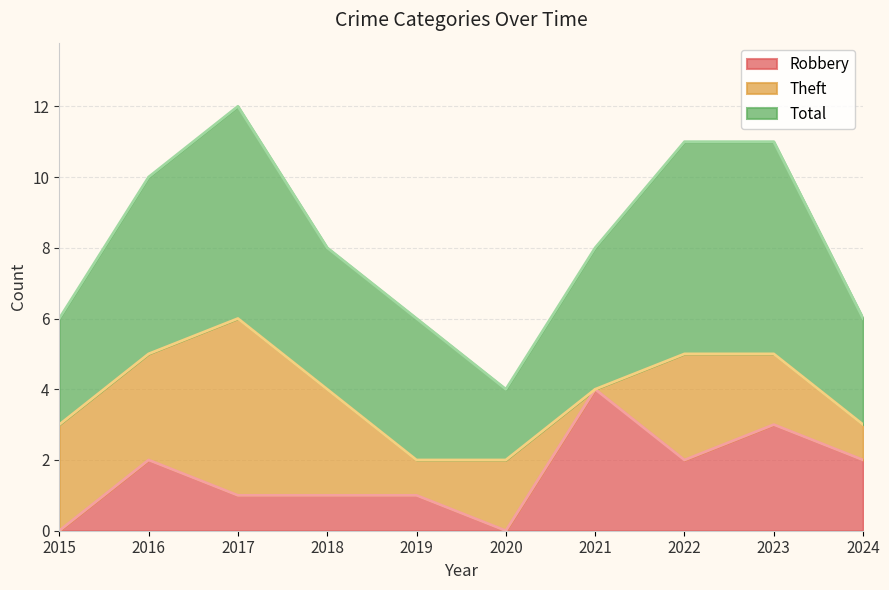

What is the total value across all series at 2017?

12